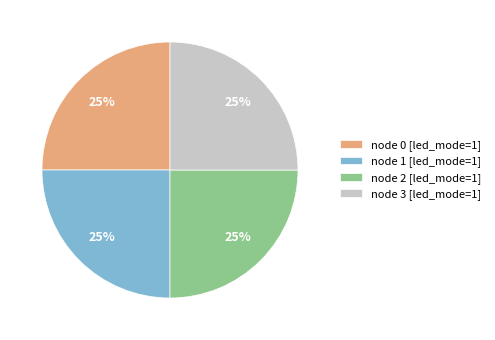

Approximately how many times larger is the value at node 1 [led_mode=1] compared to node 3 [led_mode=1]?

1.0